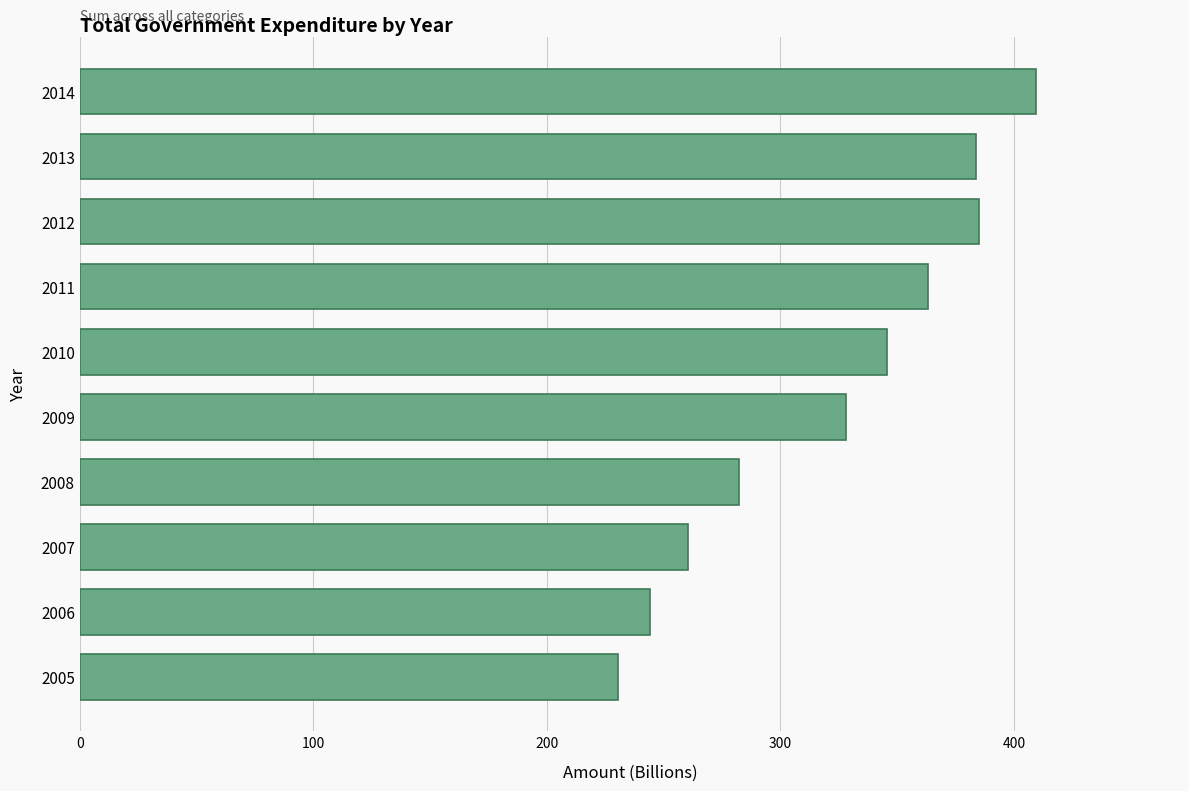

Approximately how many times larger is the value at 2010 compared to 2008?

1.2